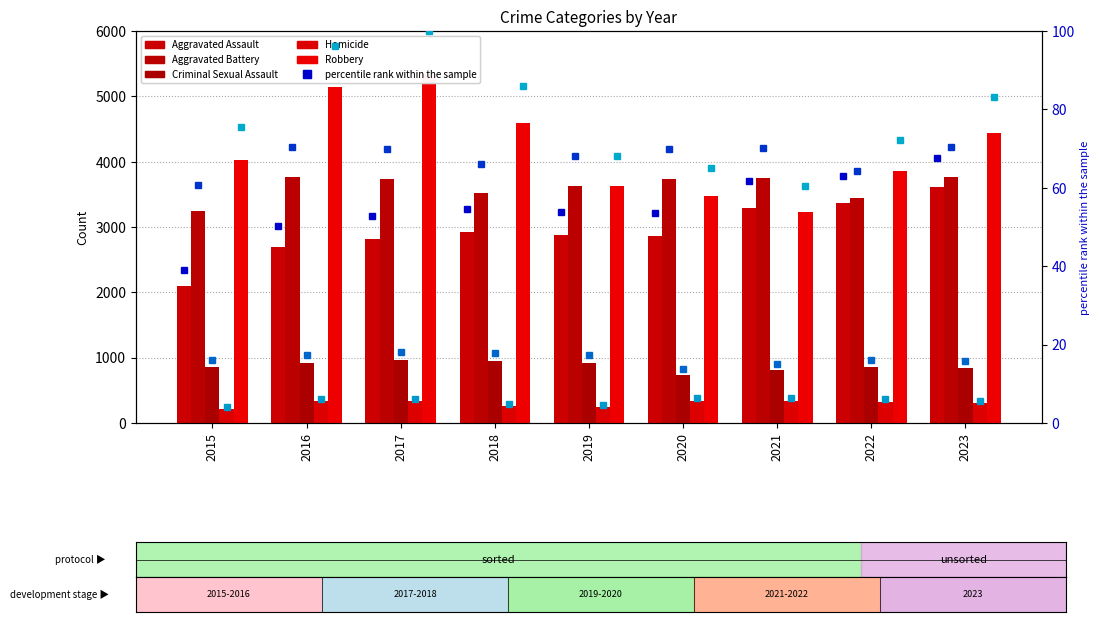

At which category is the sum across all series the highest?

2017